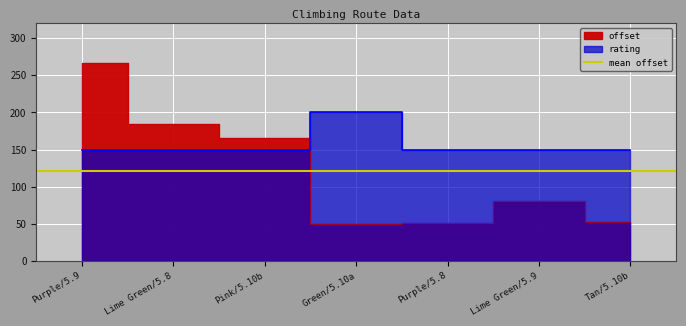

Which series ends up on top after the final intersection of rating and offset?

rating